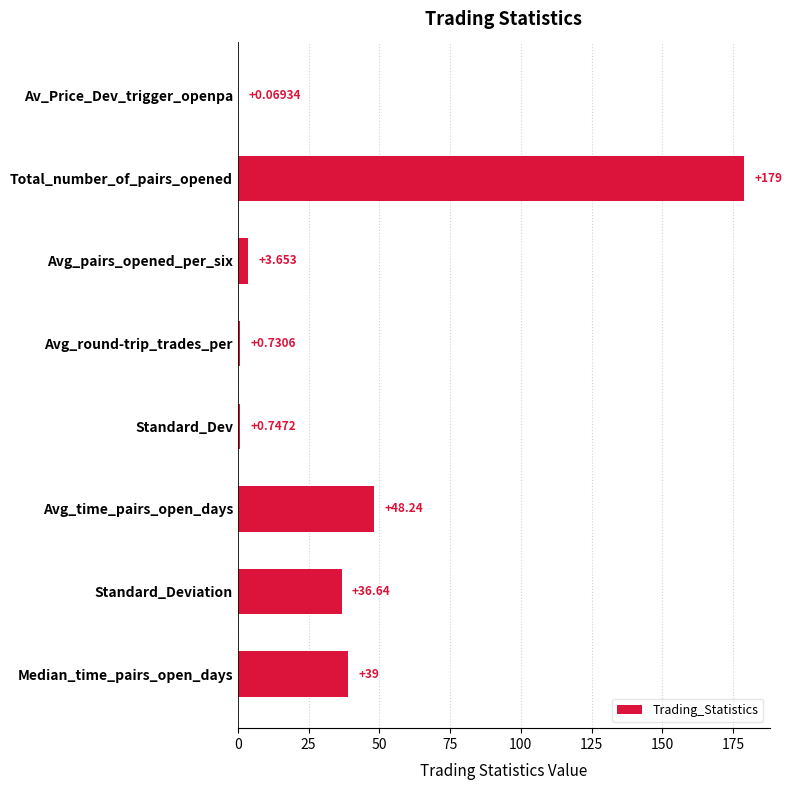

Which has a higher value, Standard_Deviation or Av_Price_Dev_trigger_openpa?

Standard_Deviation